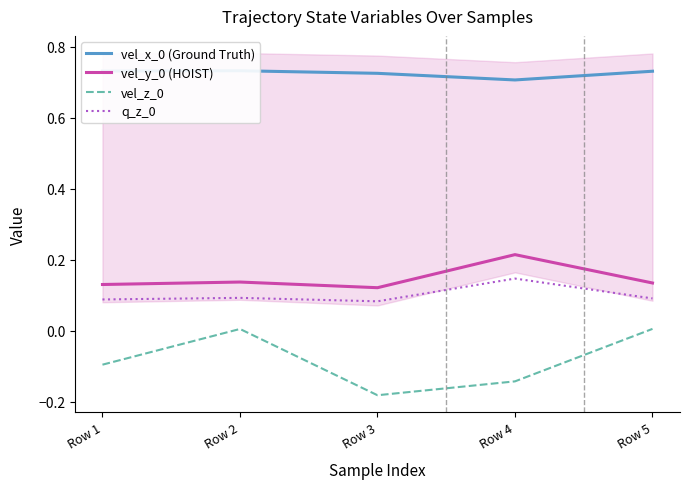

True or false: vel_z_0 and q_z_0 cross at least once.

False